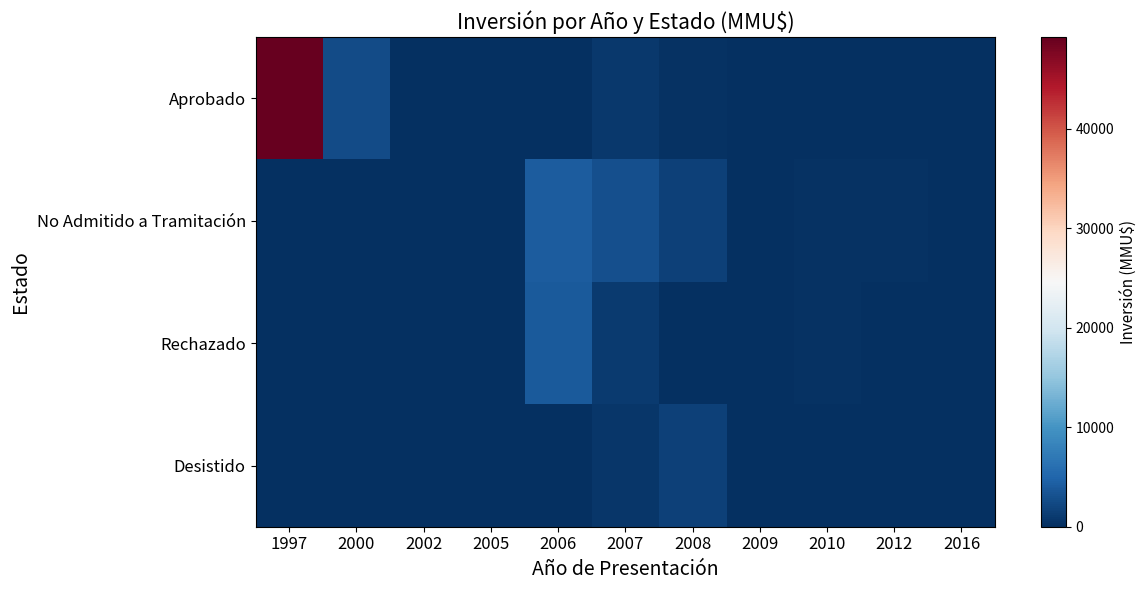

How many data points does each series have?

11